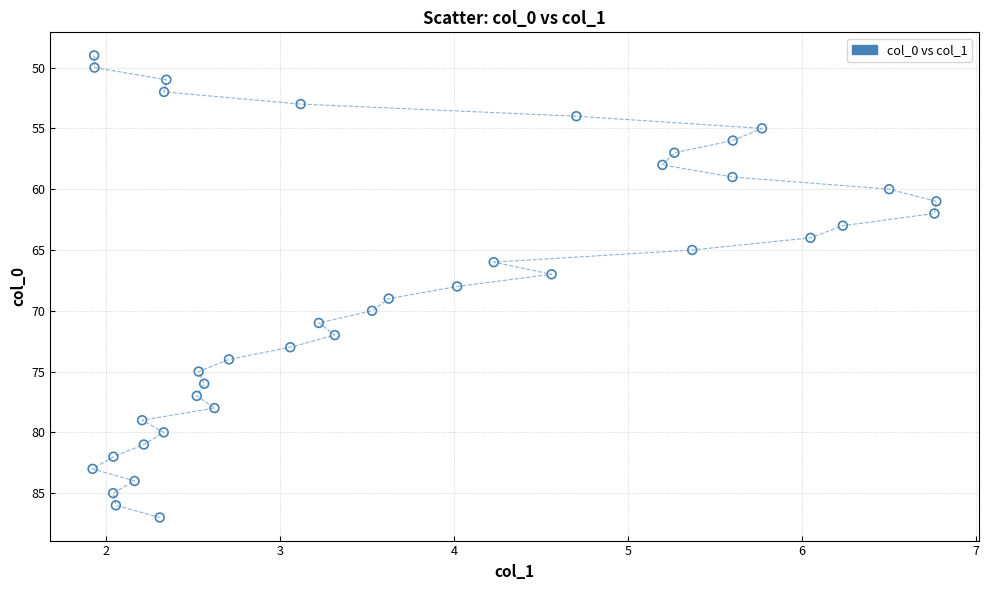

Count the number of points in this scatter plot.

39